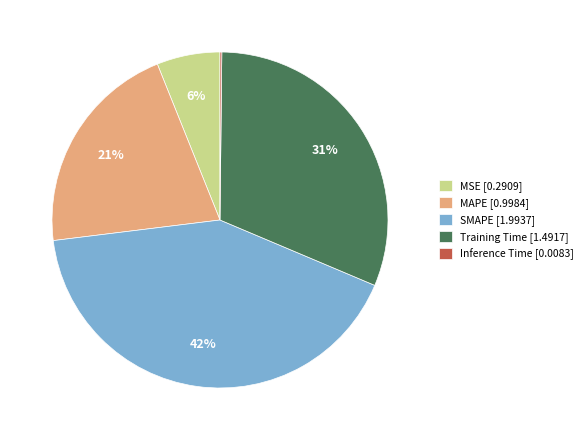

Does any single category account for the majority?

No